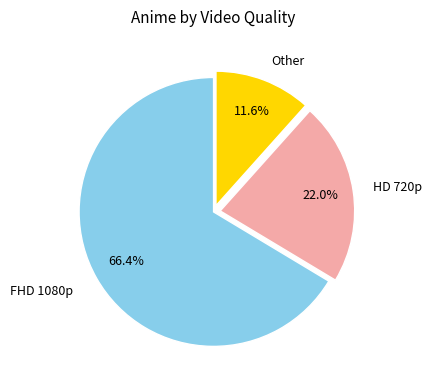

Is it true that Other is 3% of the pie?

False